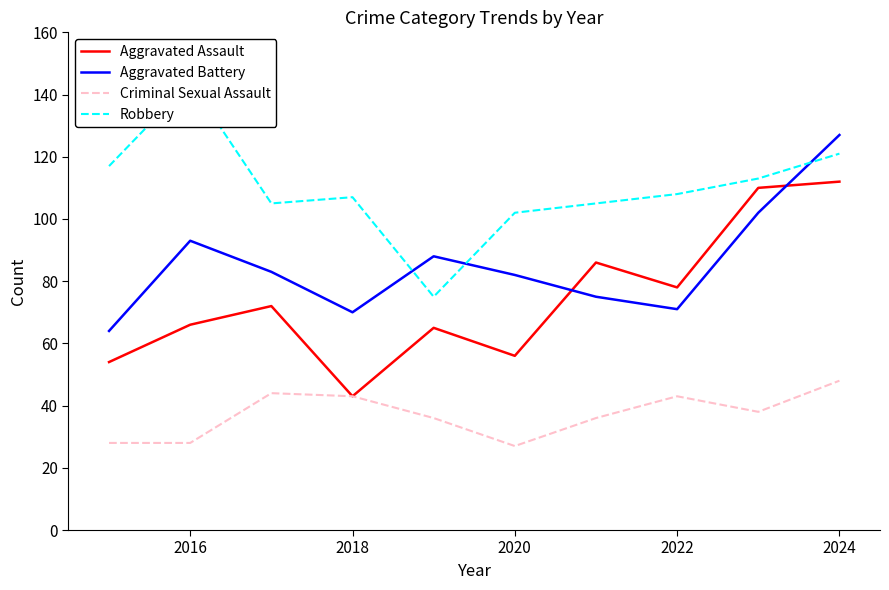

At which label is Aggravated Battery closest to 95?

2016